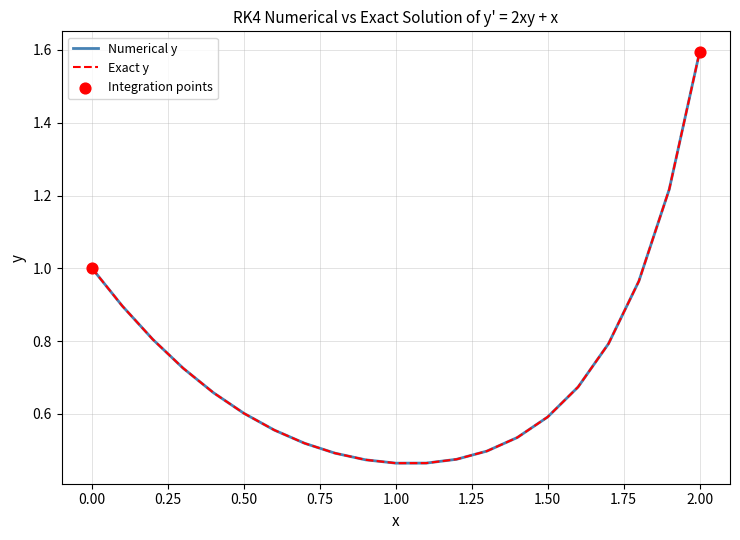

Which series has the largest range (max minus min)?

Exact y